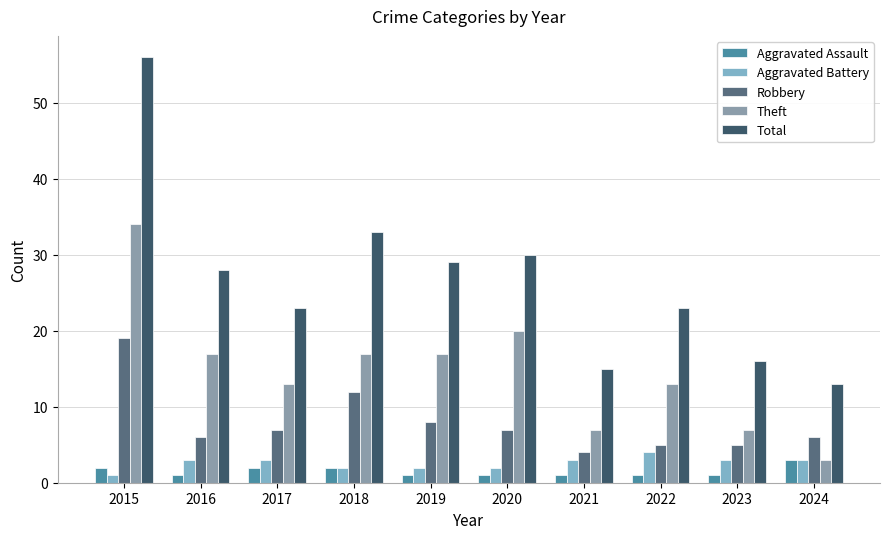

What is the sum of the Aggravated Assault values at 2016 and 2024?

4